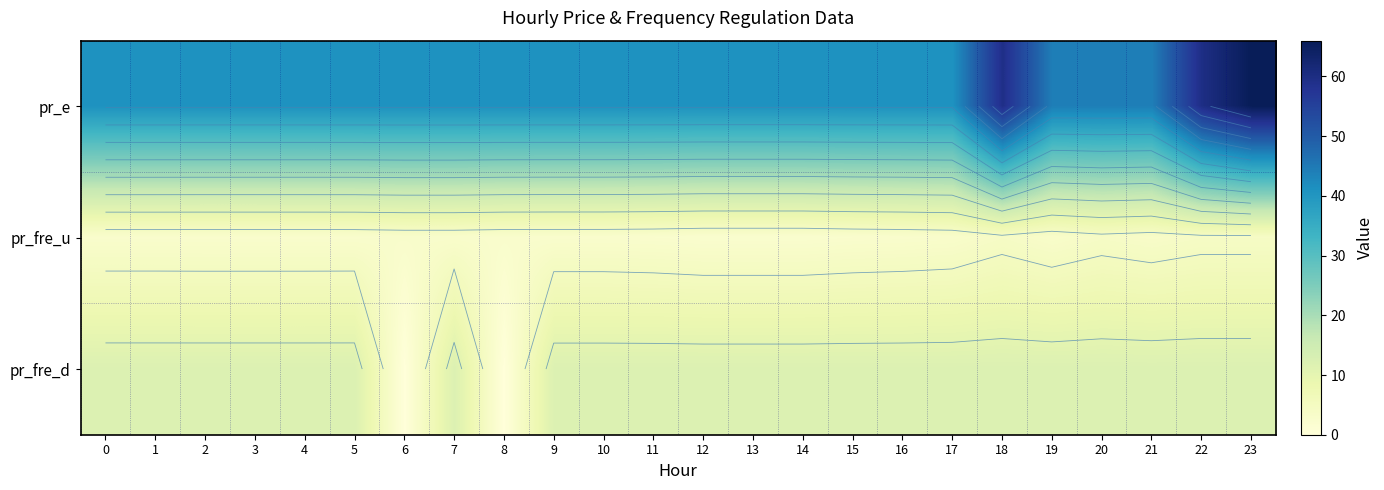

True or false: pr_fre_d has a value of 12.0 at 1.

True